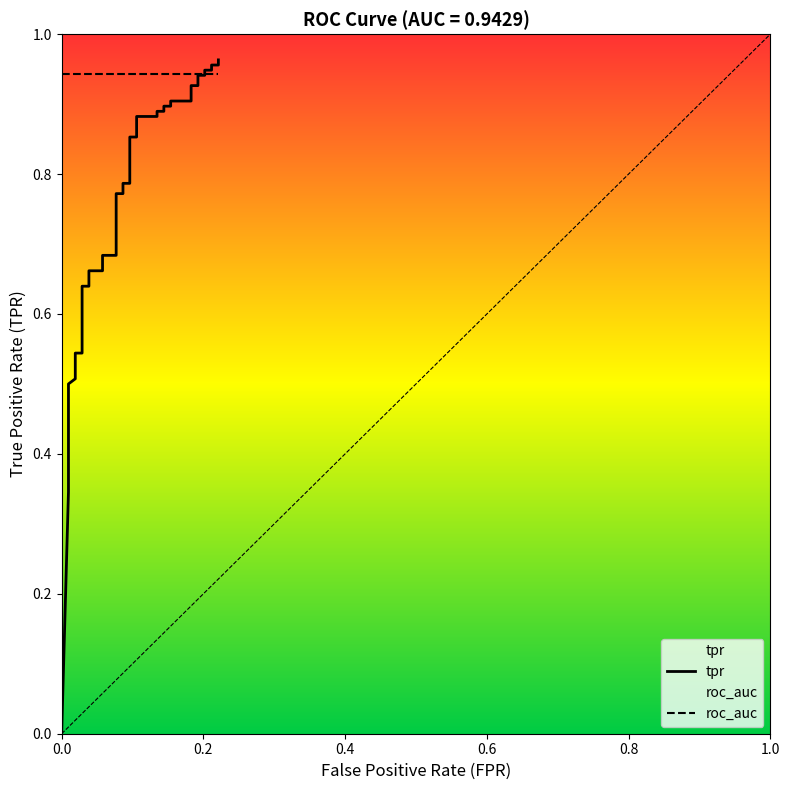

What position from the left is 0.2?

2